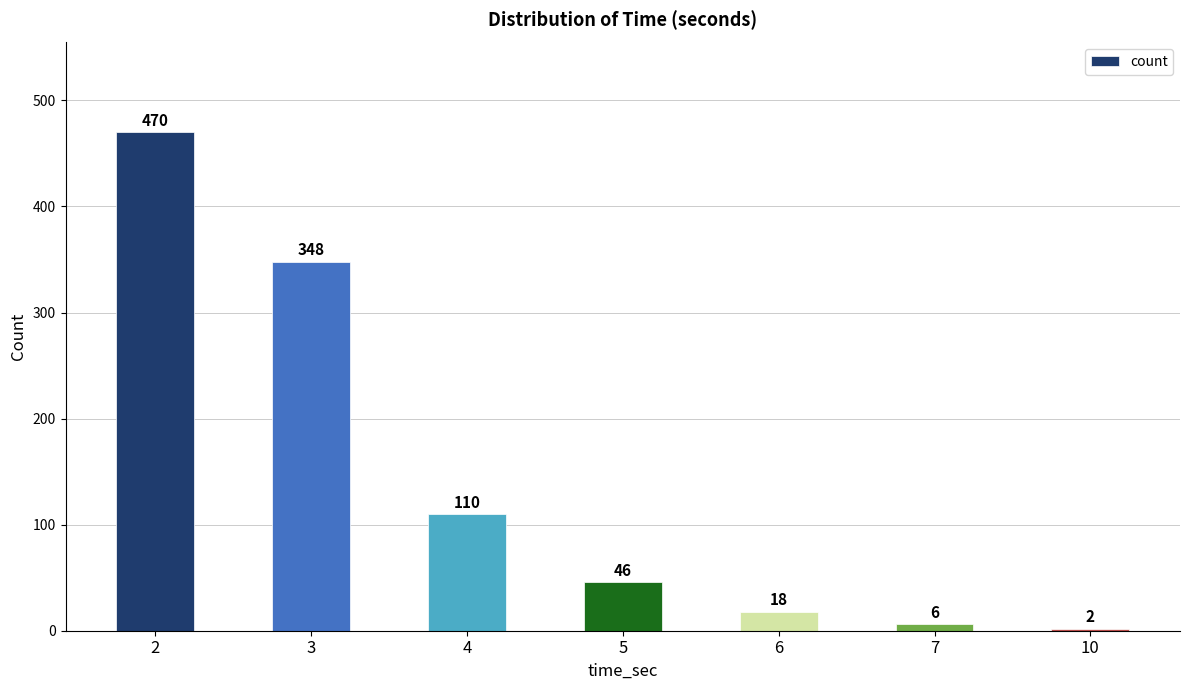

The chart shows a value of 6 at 7. True or false?

True